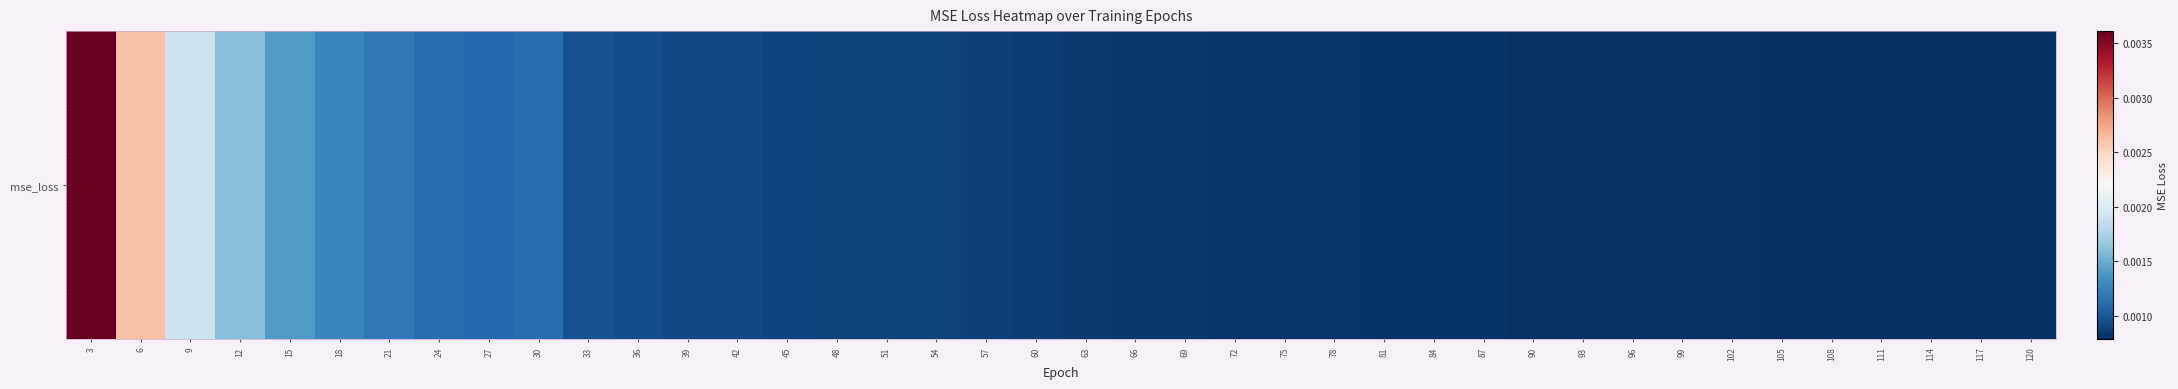

List the labels in order of value, smallest first.

120, 117, 114, 111, 108, 105, 102, 99, 96, 93, 90, 87, 84, 81, 78, 75, 72, 69, 66, 63, 60, 57, 51, 54, 48, 45, 42, 39, 36, 33, 27, 24, 30, 21, 18, 15, 12, 9, 6, 3